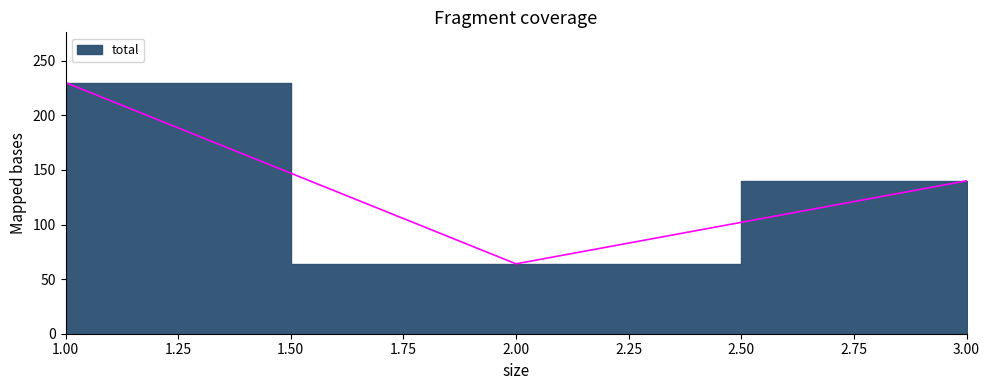

True or false: the data shows 89 at 2.

False